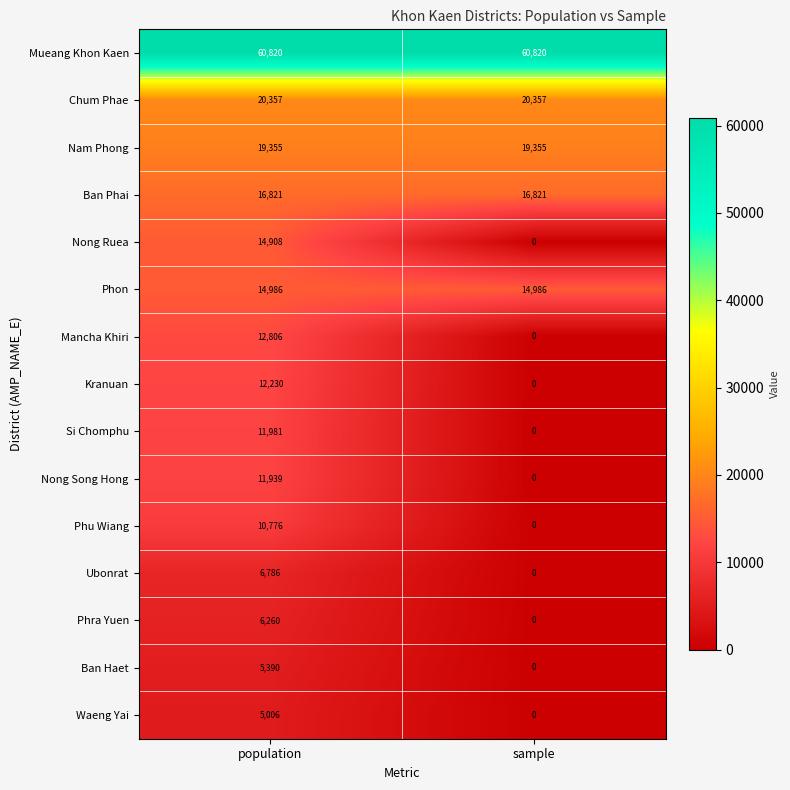

What is the difference between the maximum and minimum values in the Mancha Khiri series?

12806